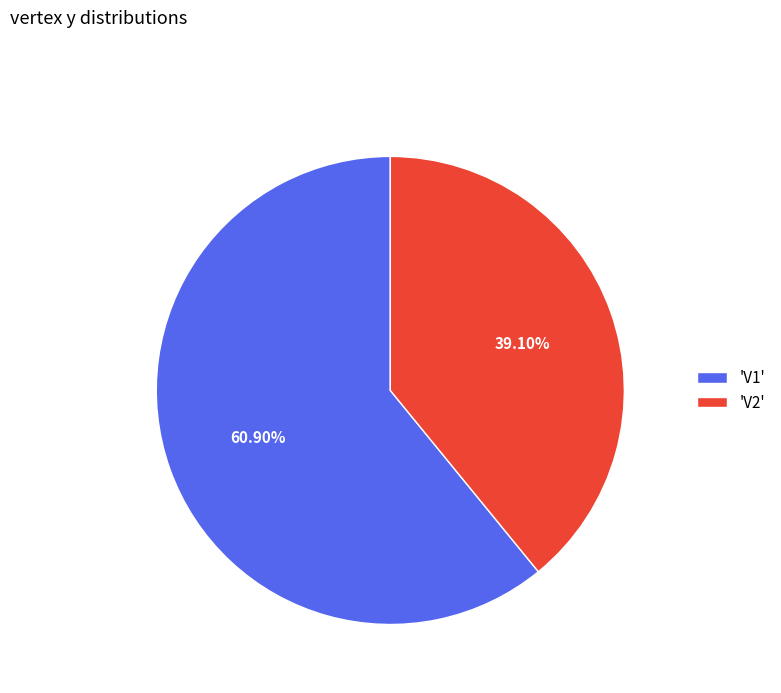

Combined, do 'V2' and 'V1' account for over 50%?

Yes